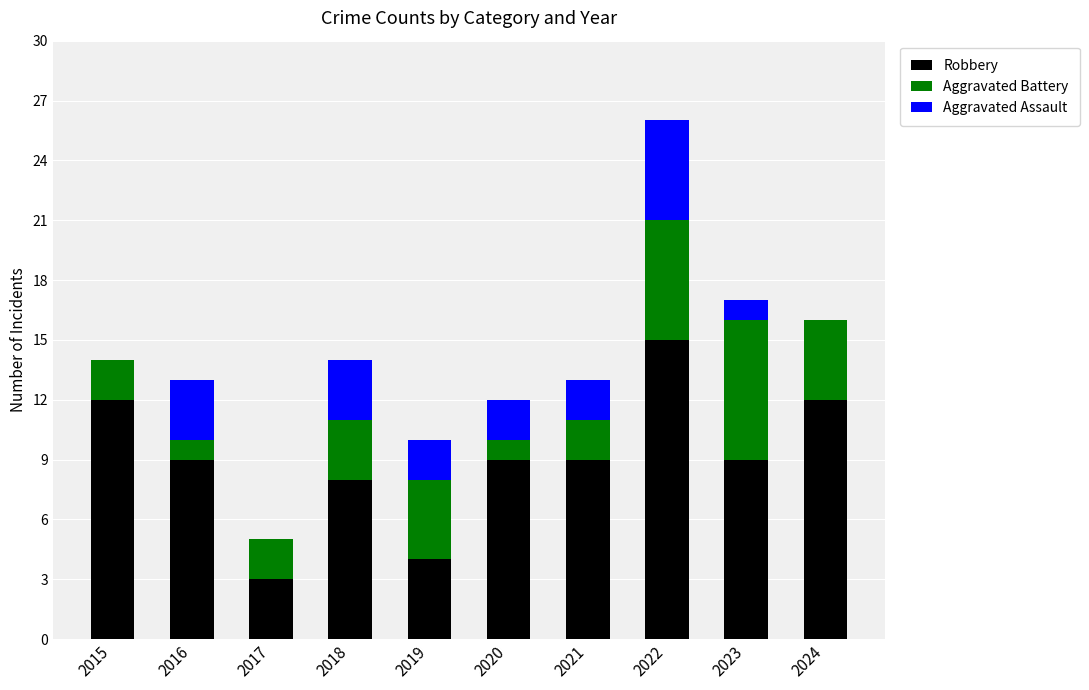

The Robbery series shows 13 at 2018. True or false?

False